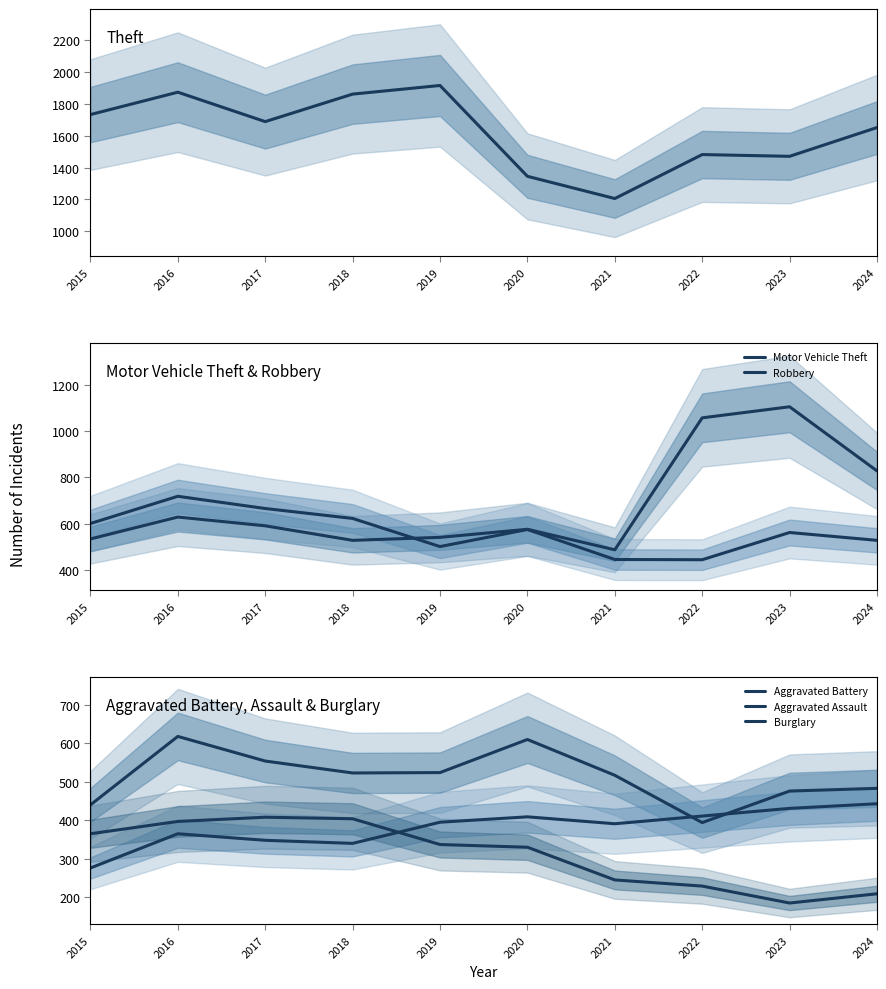

At which label does Robbery reach its peak?

2016